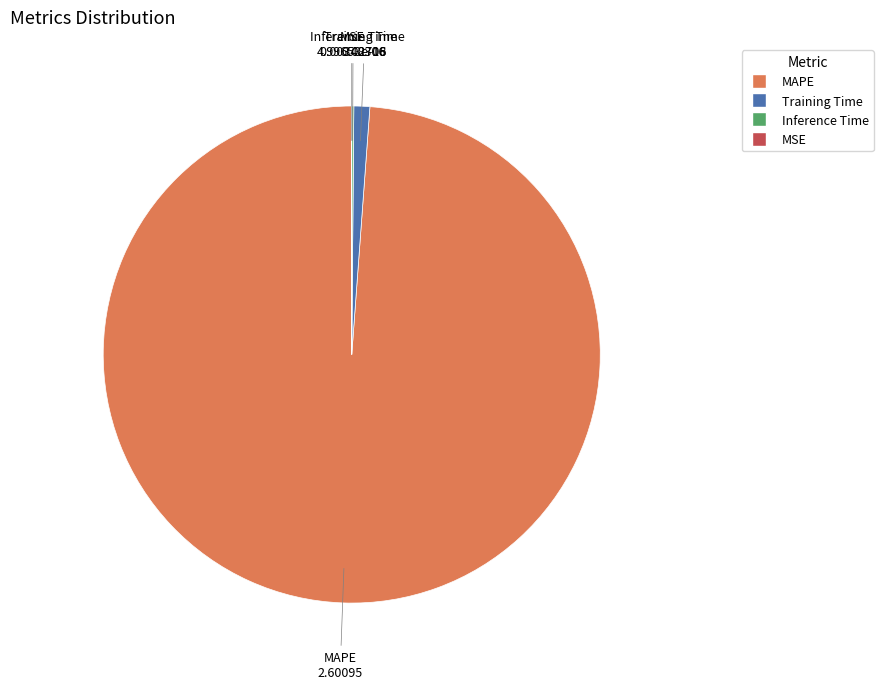

Combined, do MAPE and Training Time account for over 50%?

Yes